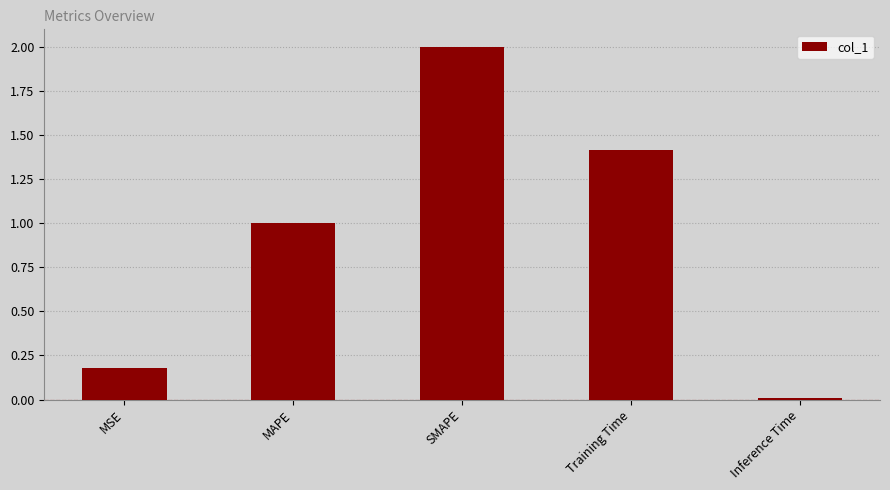

What is the sum of all values?

4.6